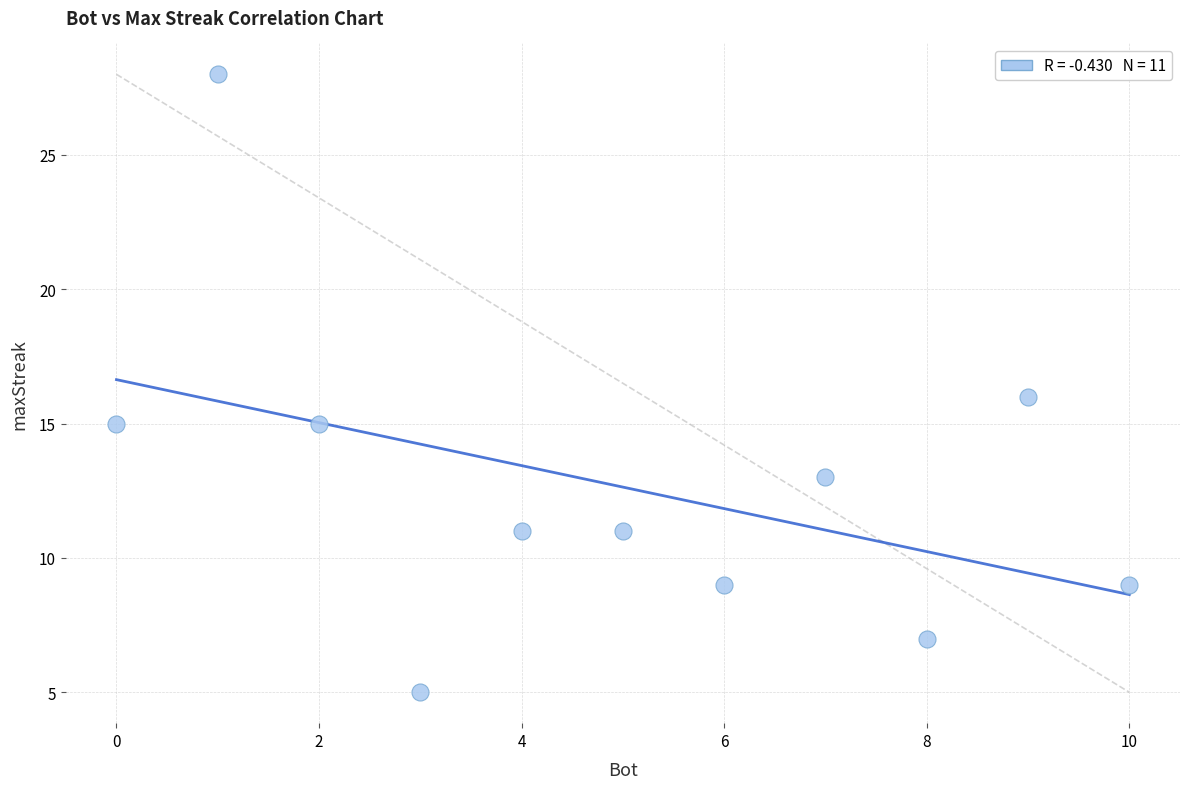

What is the average Y value?

13